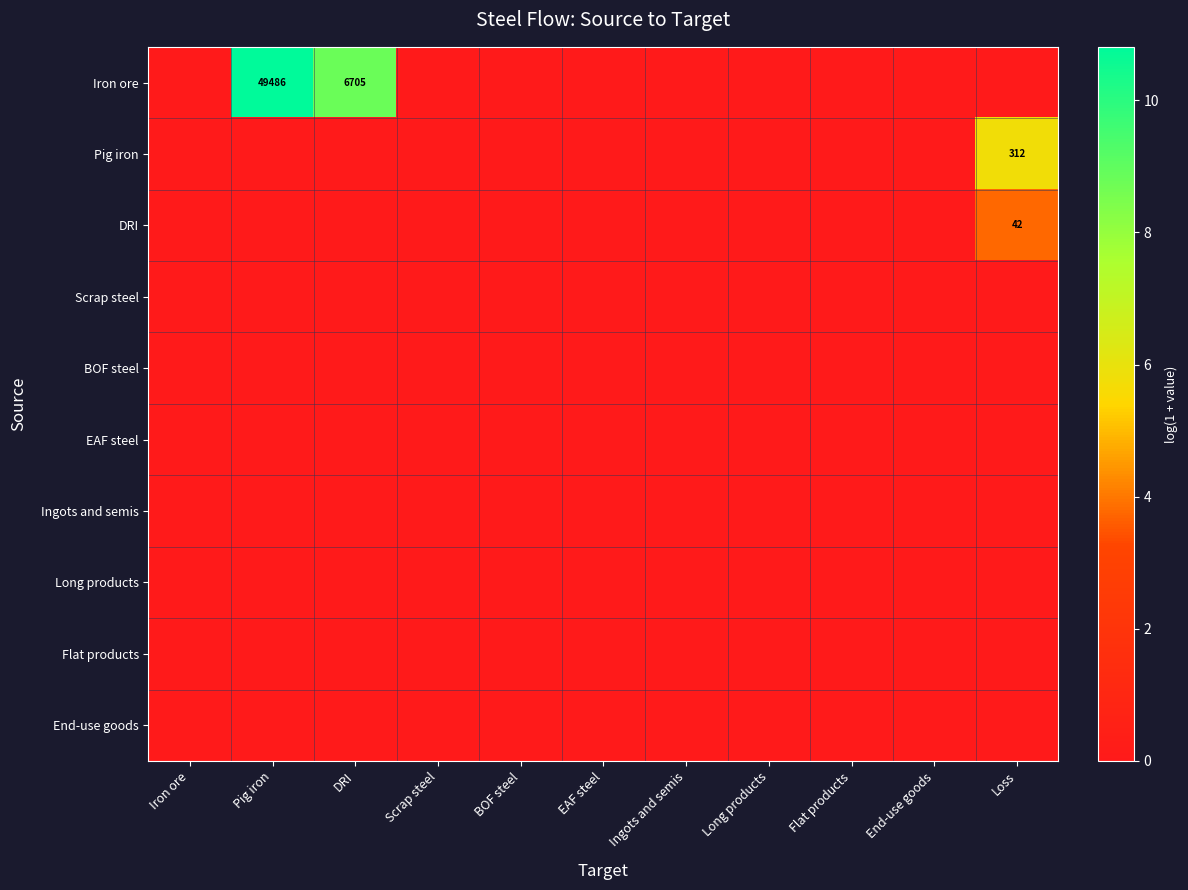

Which category has the lowest value in the Pig iron series?

Iron ore